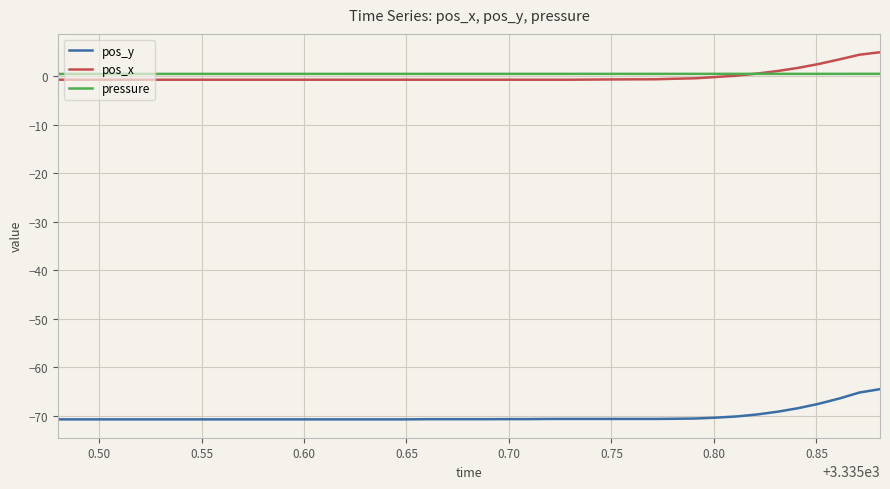

What is the difference between the second highest and minimum values in the pos_y series?

5.5